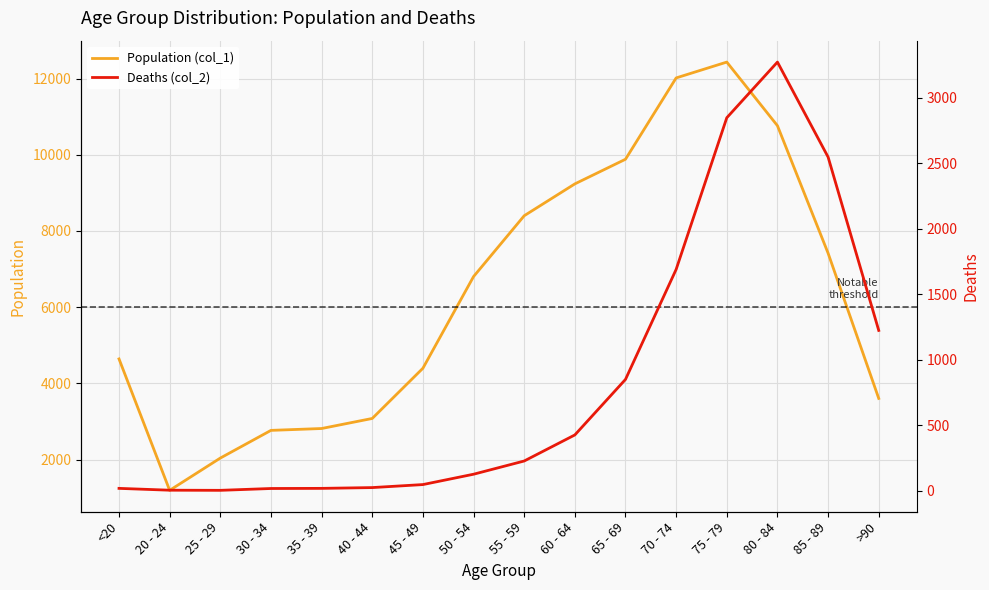

Reading left to right, extract all data points from this chart.

Population (col_1): <20=4641	20 - 24=1191	25 - 29=2038	30 - 34=2765	35 - 39=2814	40 - 44=3078	45 - 49=4396	50 - 54=6803	55 - 59=8400	60 - 64=9236	65 - 69=9883	70 - 74=12018	75 - 79=12434	80 - 84=10764	85 - 89=7417	>90=3604
Deaths (col_2): <20=18	20 - 24=4	25 - 29=3	30 - 34=17	35 - 39=18	40 - 44=24	45 - 49=47	50 - 54=126	55 - 59=227	60 - 64=426	65 - 69=850	70 - 74=1690	75 - 79=2848	80 - 84=3273	85 - 89=2548	>90=1224